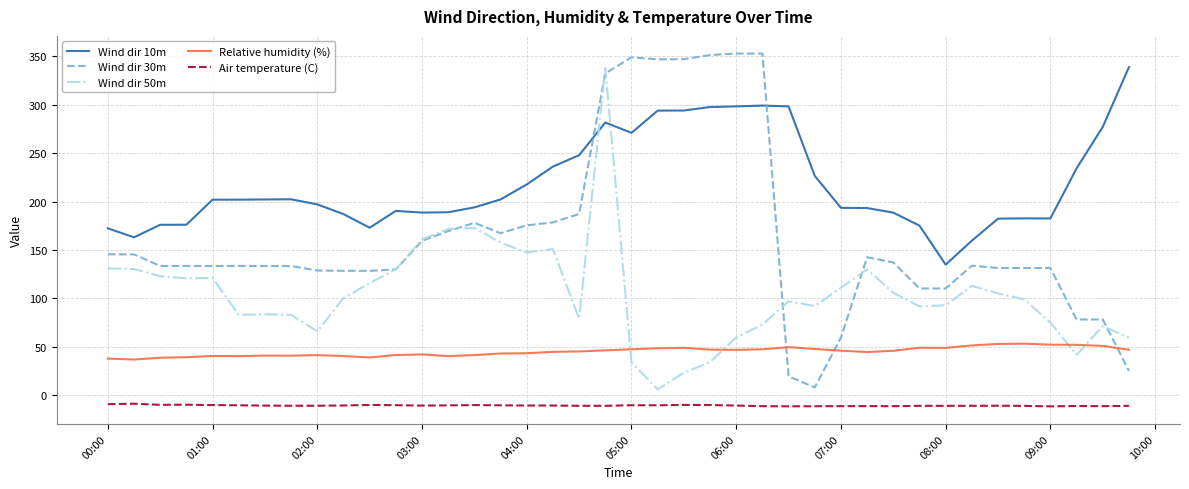

Which series has the largest total across all categories?

Wind dir 10m